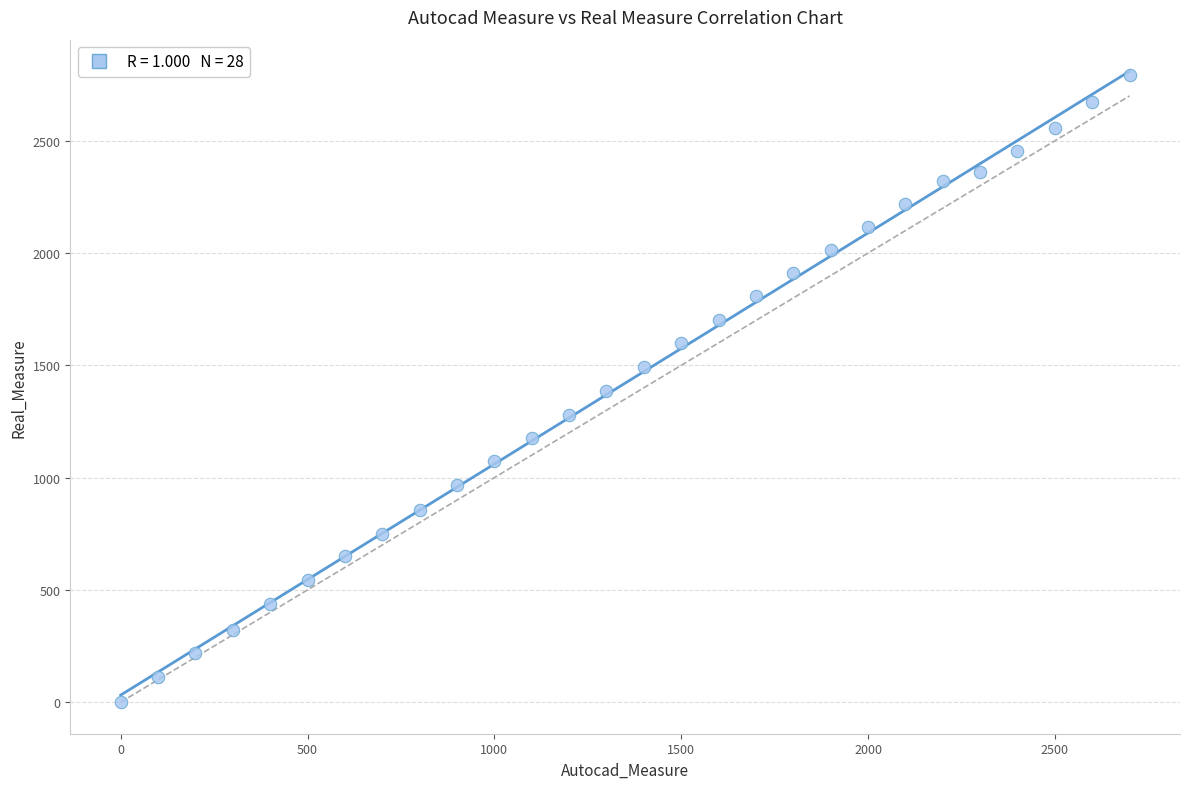

What is the range of X values (max minus min)?

2700